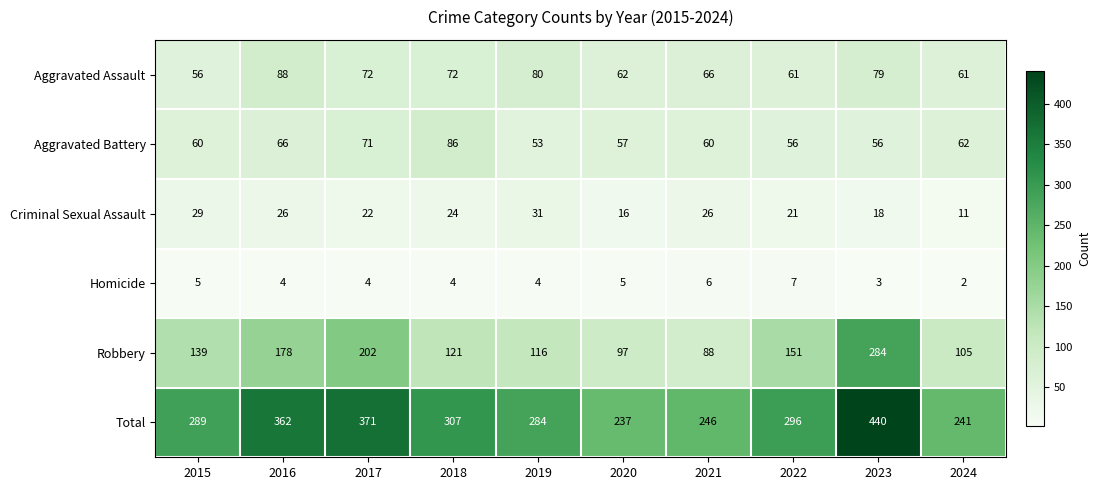

Count the number of categories in the chart.

10